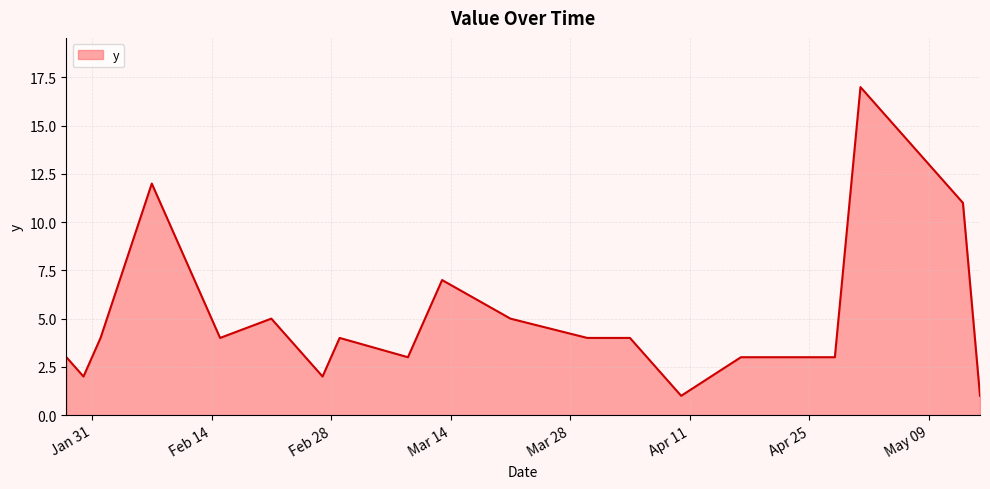

What is the greatest value displayed?

17